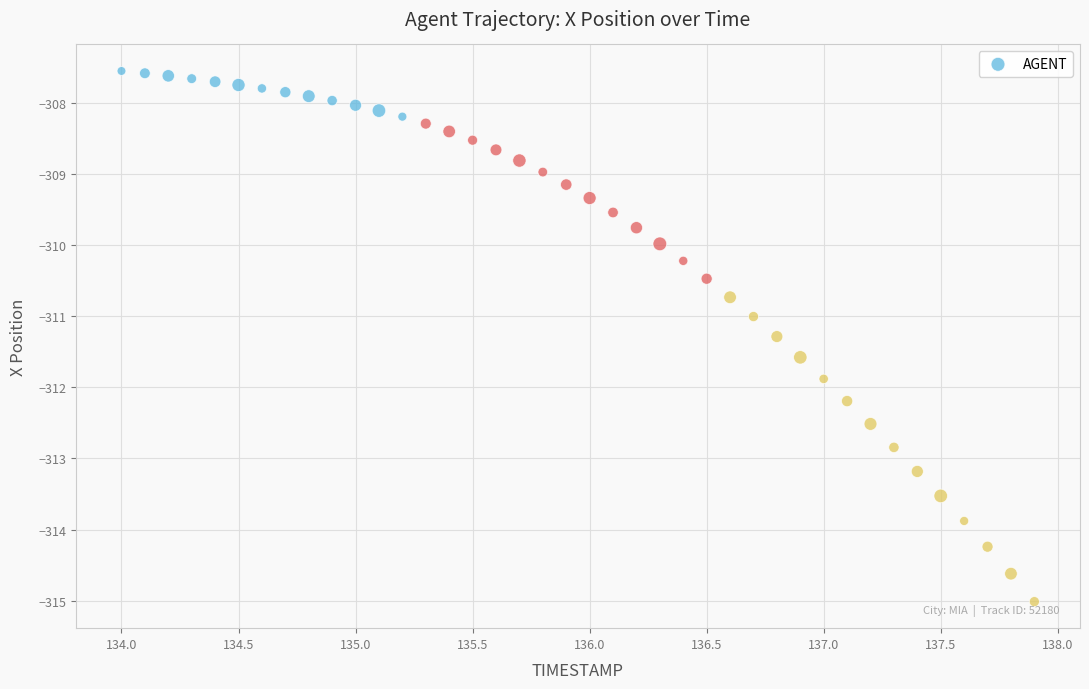

What is the range of Y values (max minus min)?

7.5